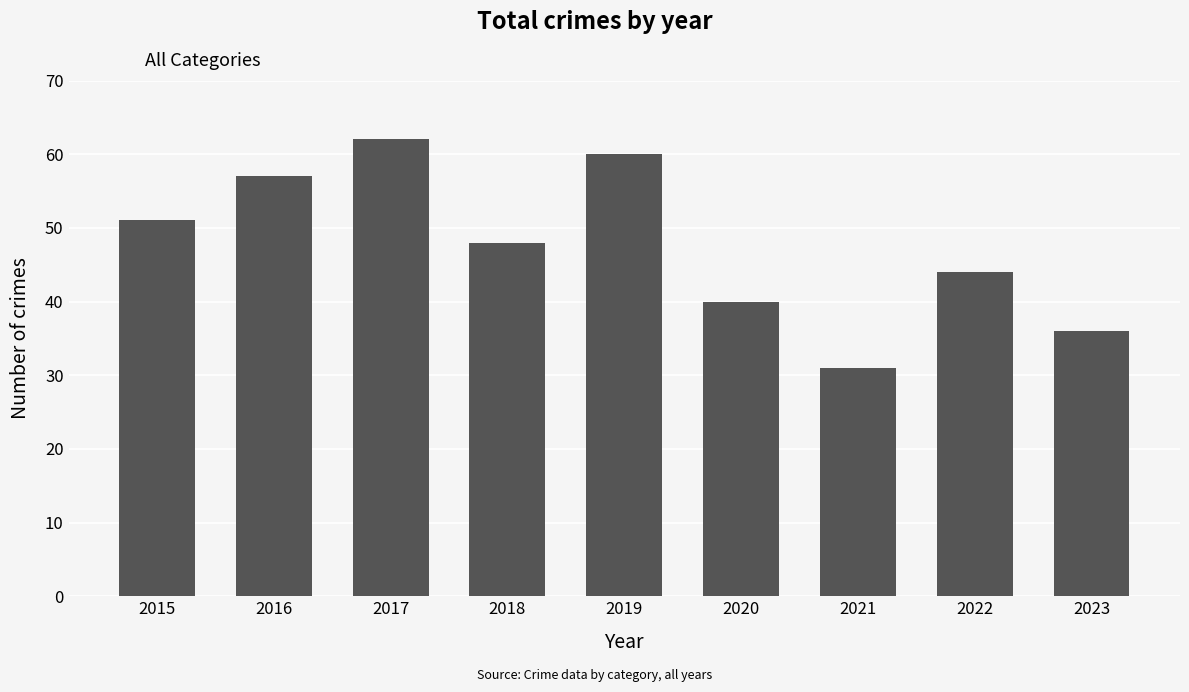

What is the ratio of the value at 2016 to the value at 2020?

1.4